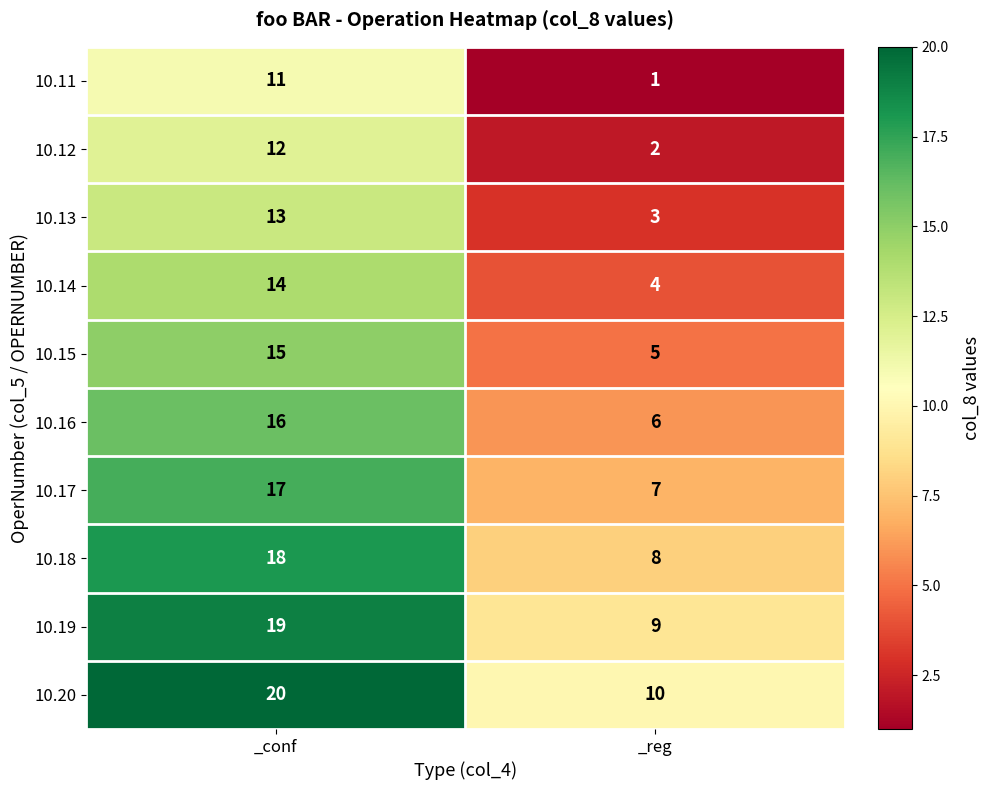

What is the maximum value shown in the chart?

20